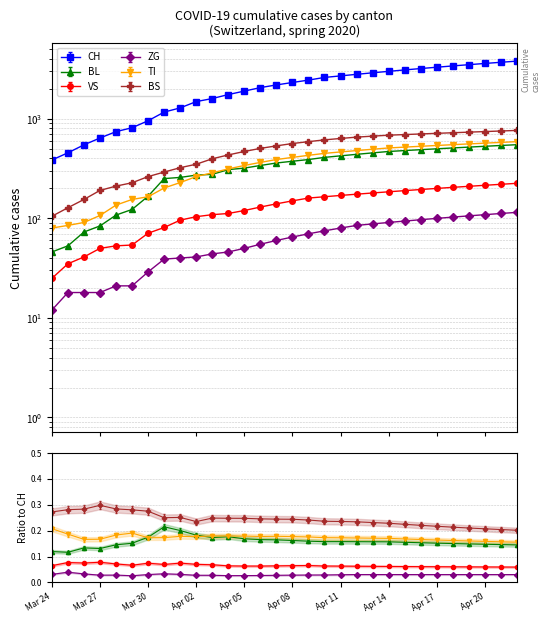

Where does the CH series first go above 2318?

16